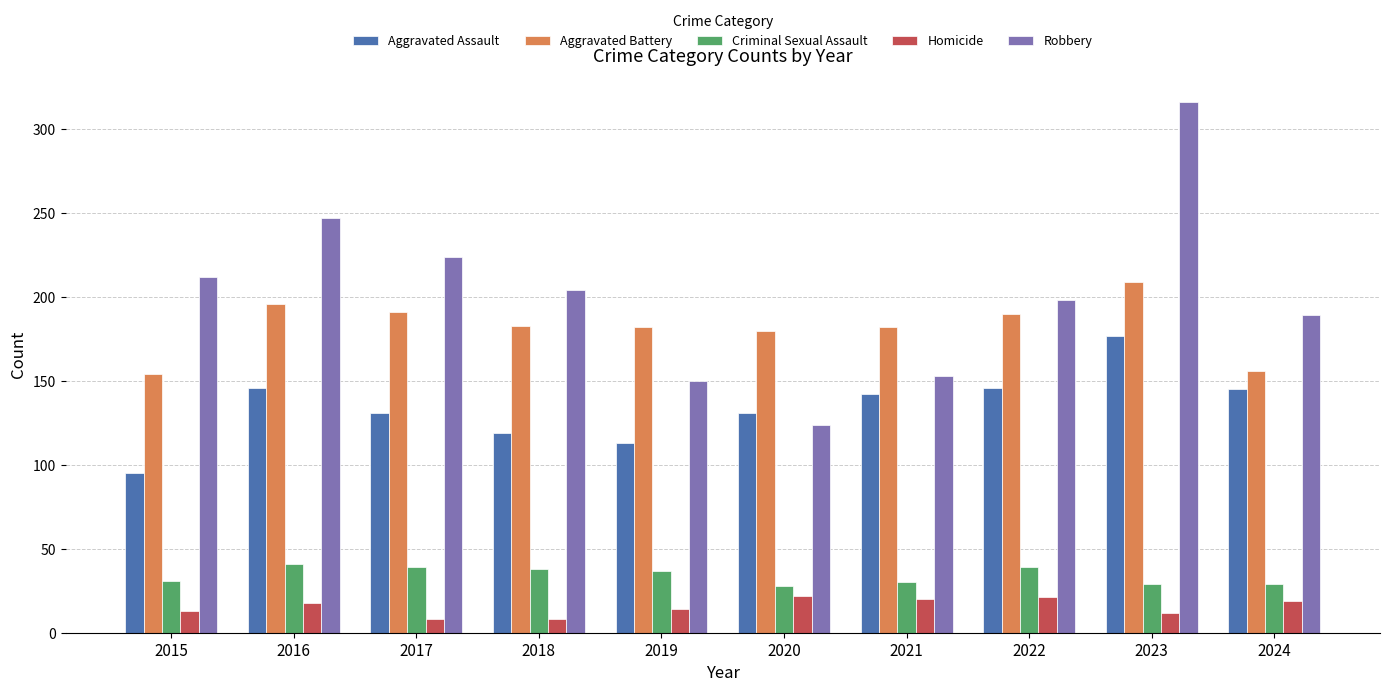

The value of Homicide at 2023 is 12. True or false?

True